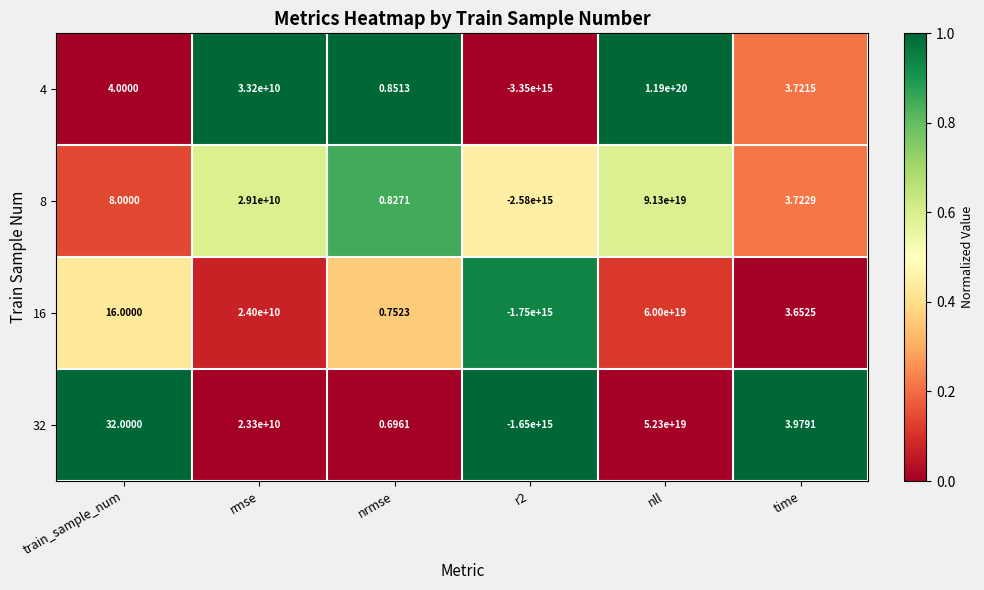

At which label is 4 closest to 59498324999999995904?

rmse